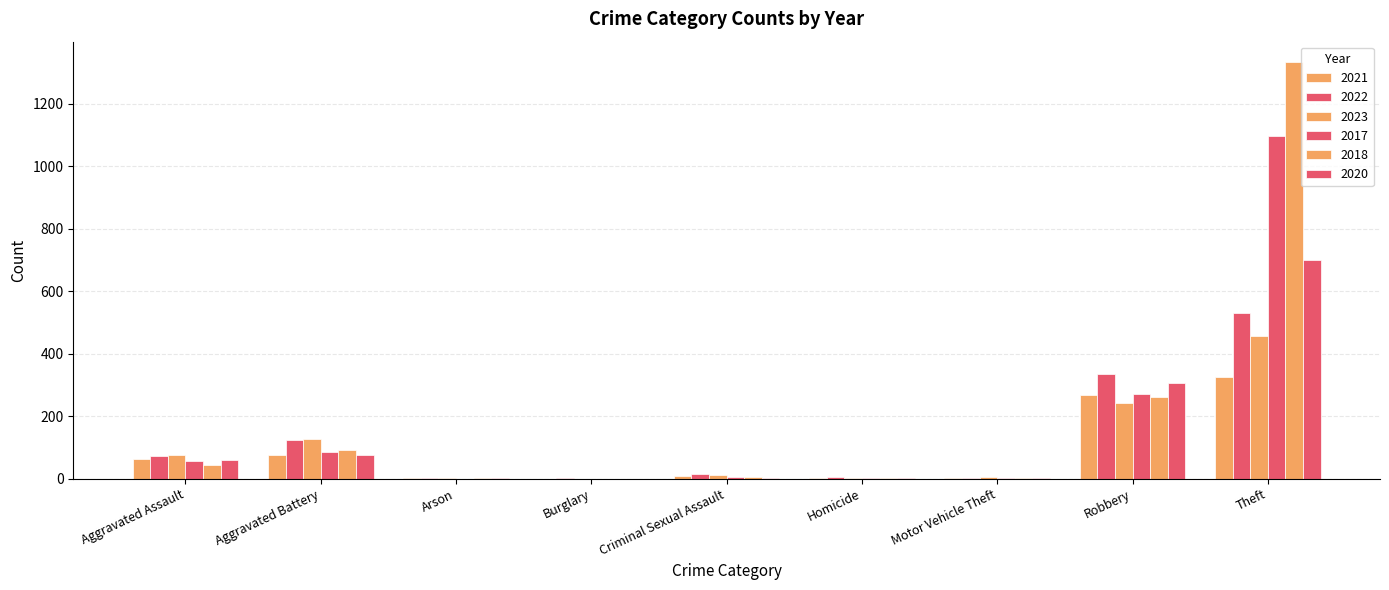

How many groups of bars are there?

9